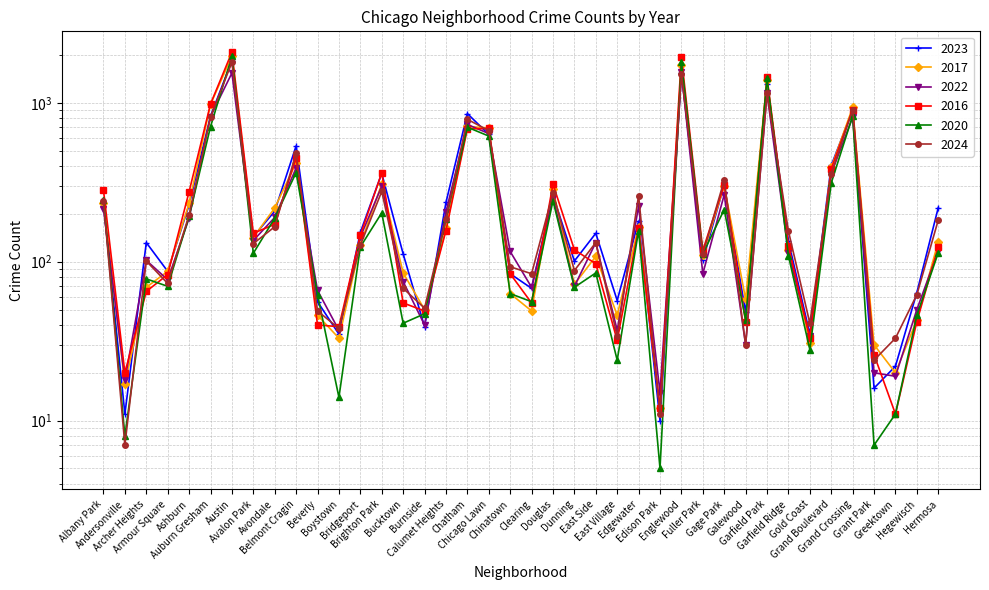

Read the 2017 value at Albany Park, to the nearest 10.

240